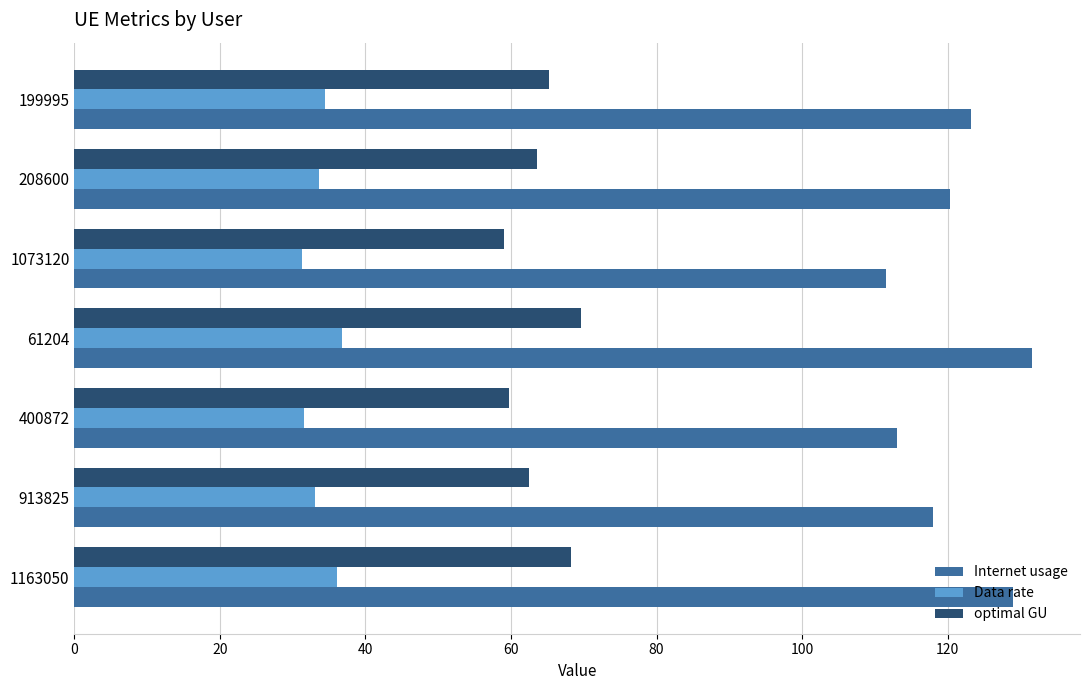

Which series has the largest total across all categories?

Internet usage